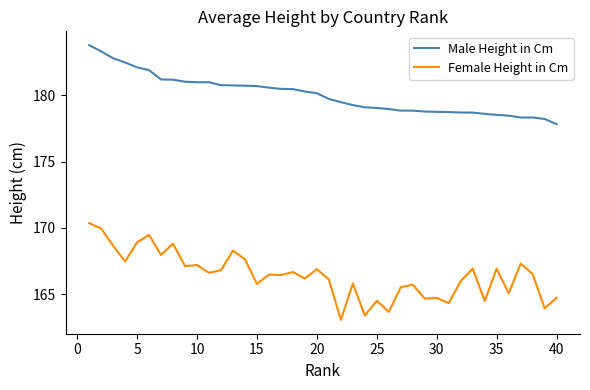

List the series in order of their peak value, lowest first.

Female Height in Cm, Male Height in Cm